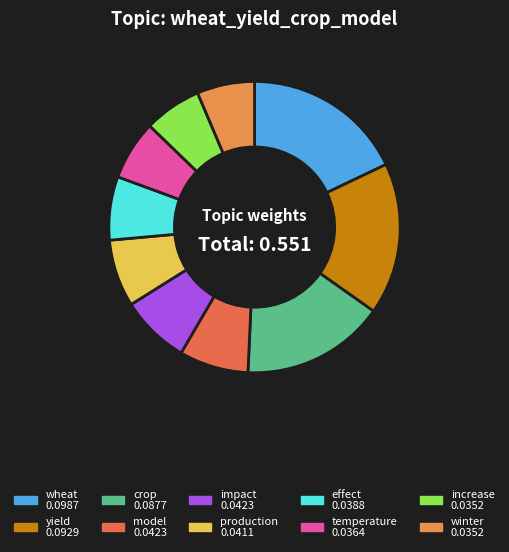

How many slices are in this pie chart?

10